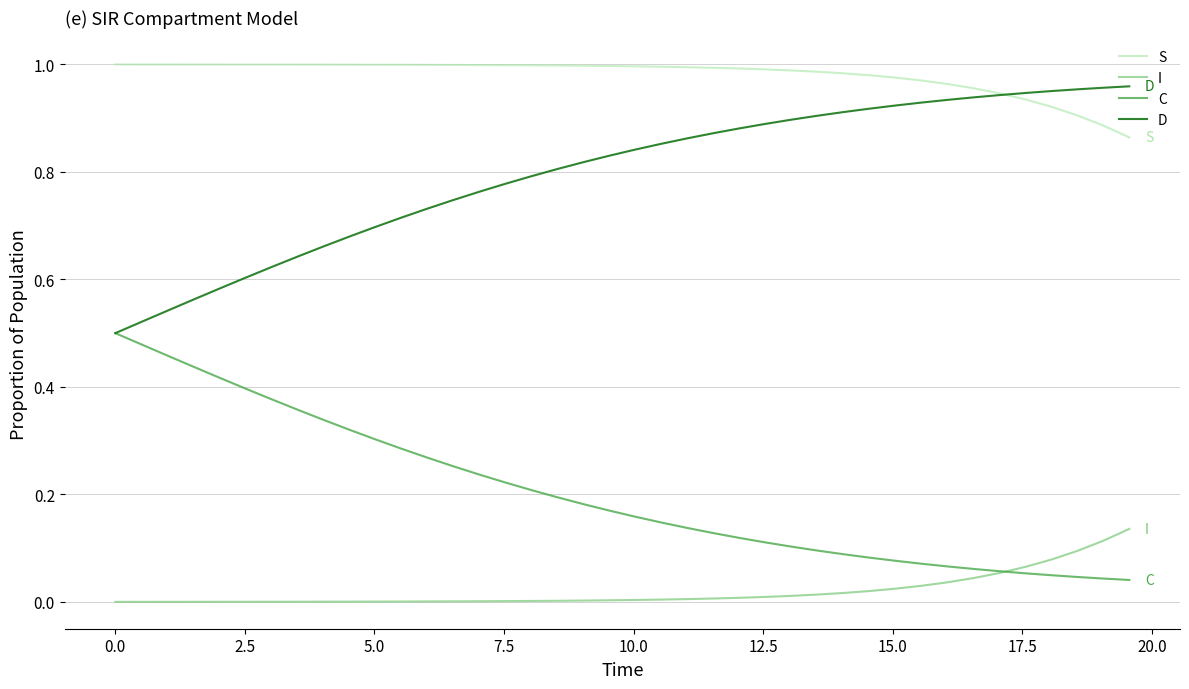

List the series in order of their overall mean, highest first.

S, D, C, I